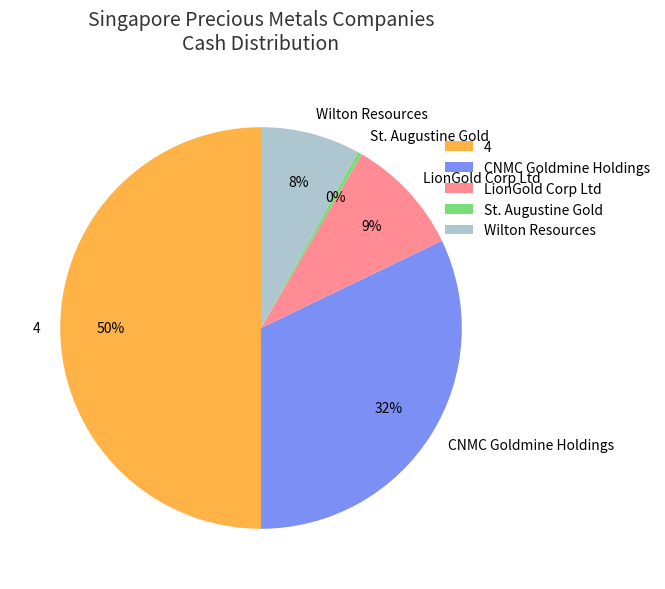

Which category has the biggest portion of the pie?

4